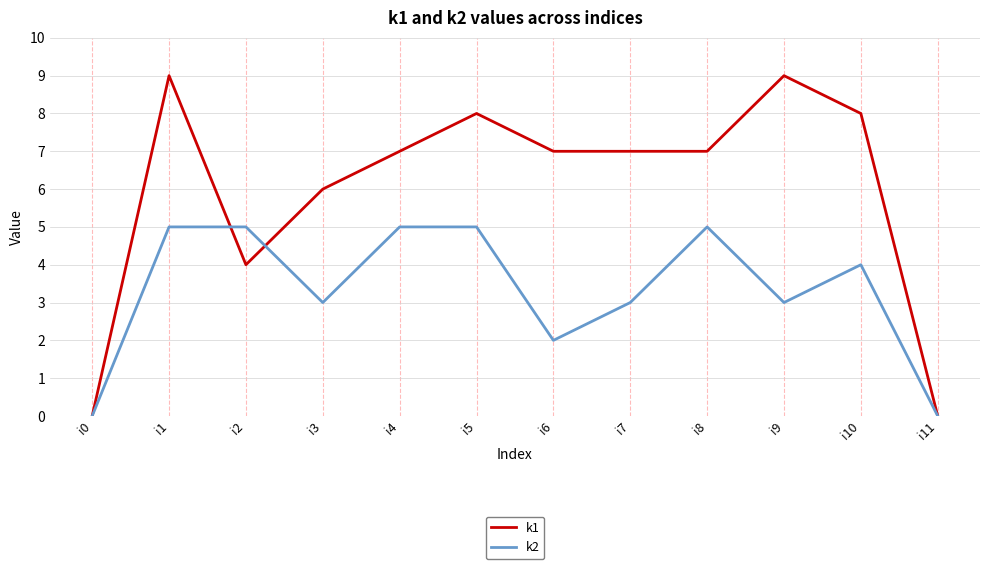

What is the greatest value displayed?

9